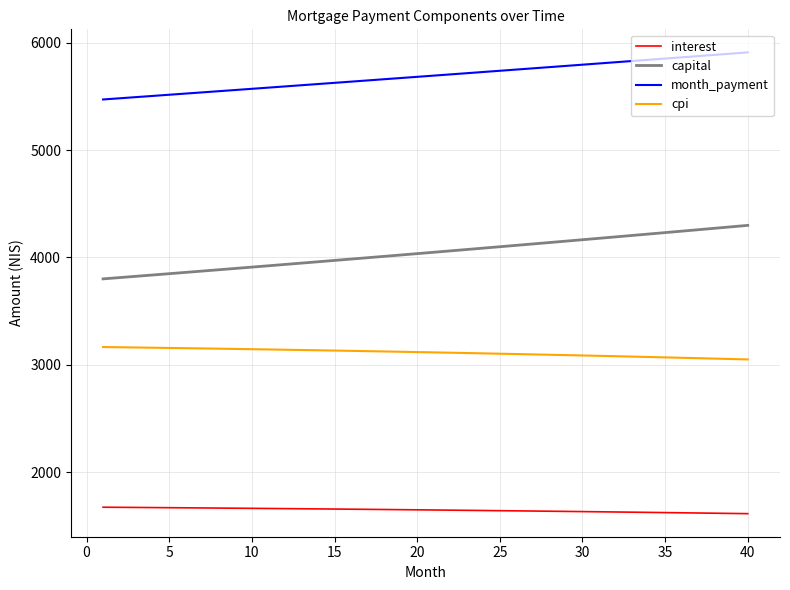

Is this an area chart (filled region under the line)?

No